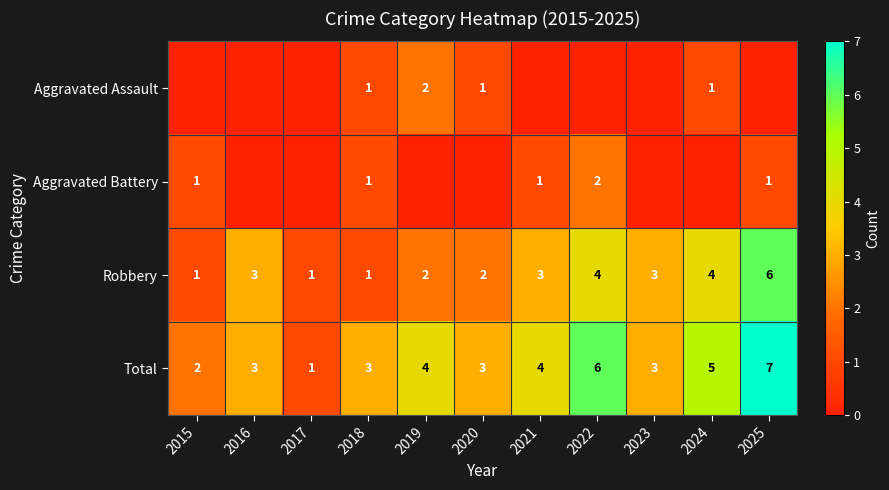

True or false: Aggravated Battery has a value of 2 at 2018.

False